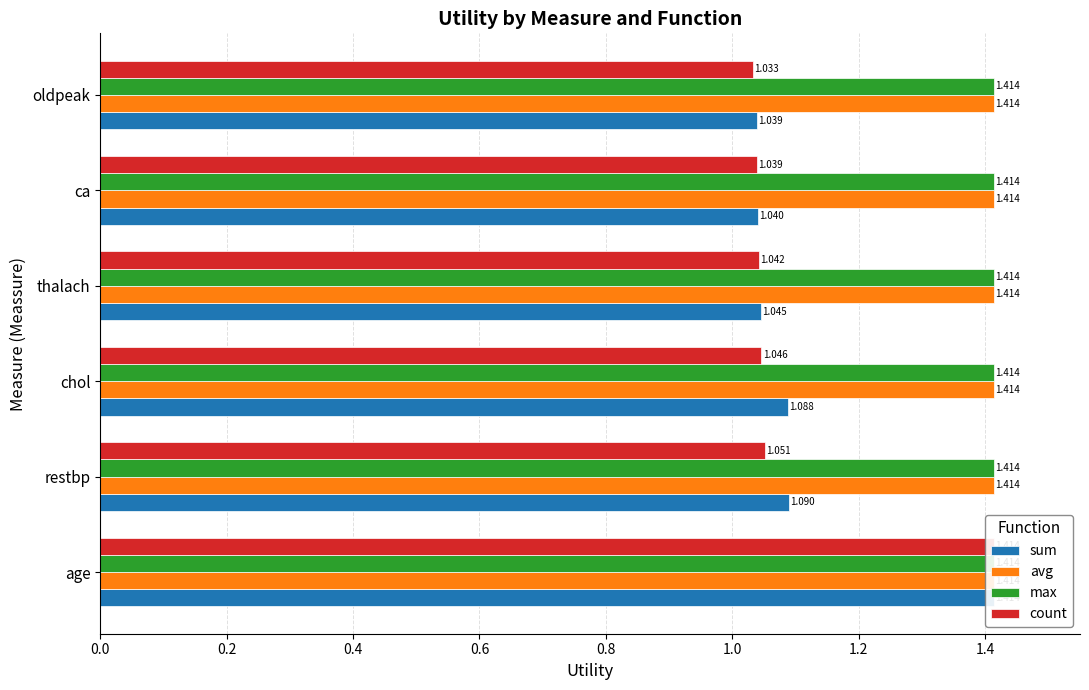

What are all the series names shown in the legend?

sum, avg, max, count